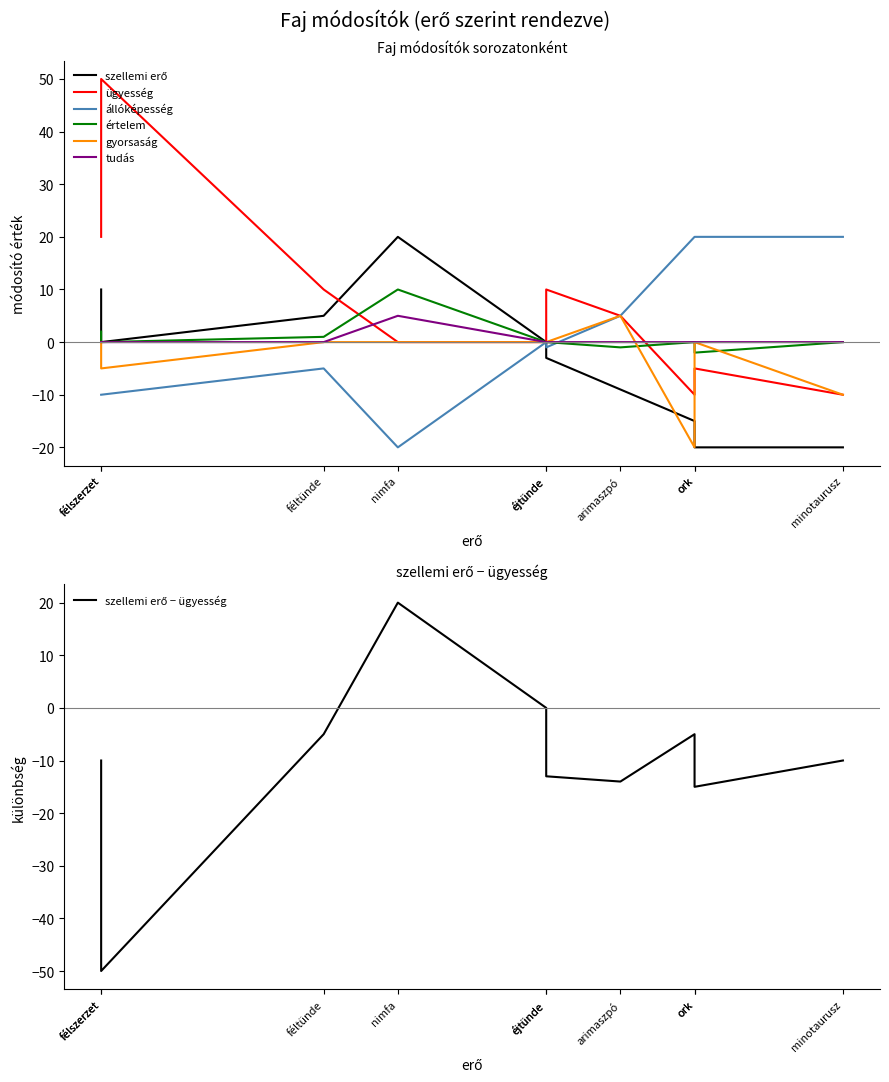

How many times do értelem and tudás cross each other?

1